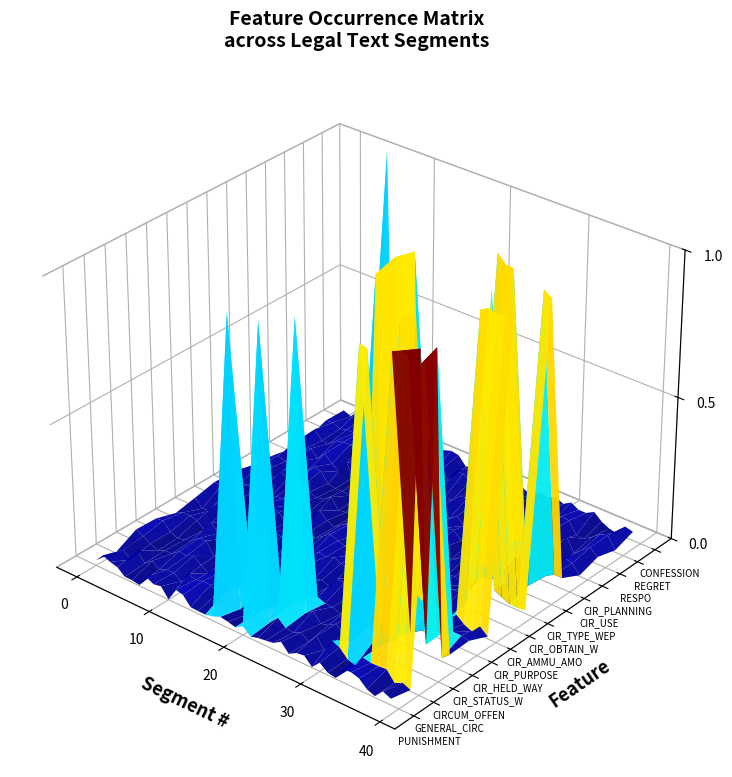

What is the sum of the CIRCUM_OFFENSE values at 32 and 22?

1